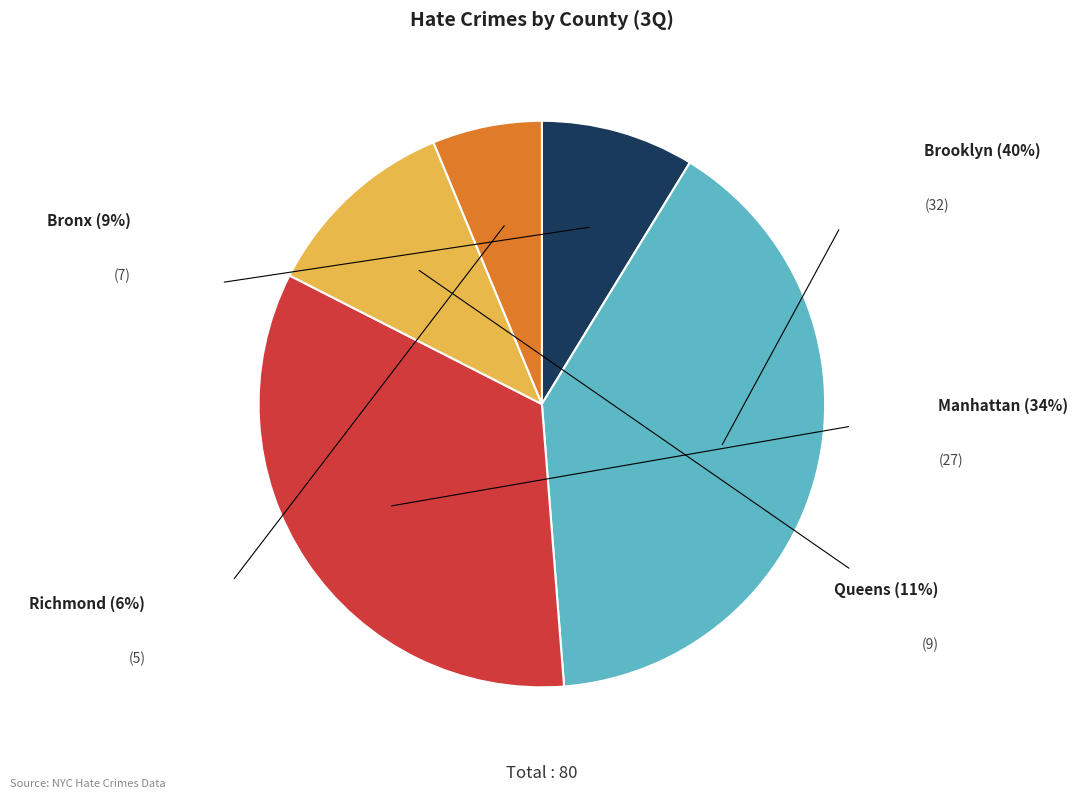

Is there a majority slice in this chart?

No